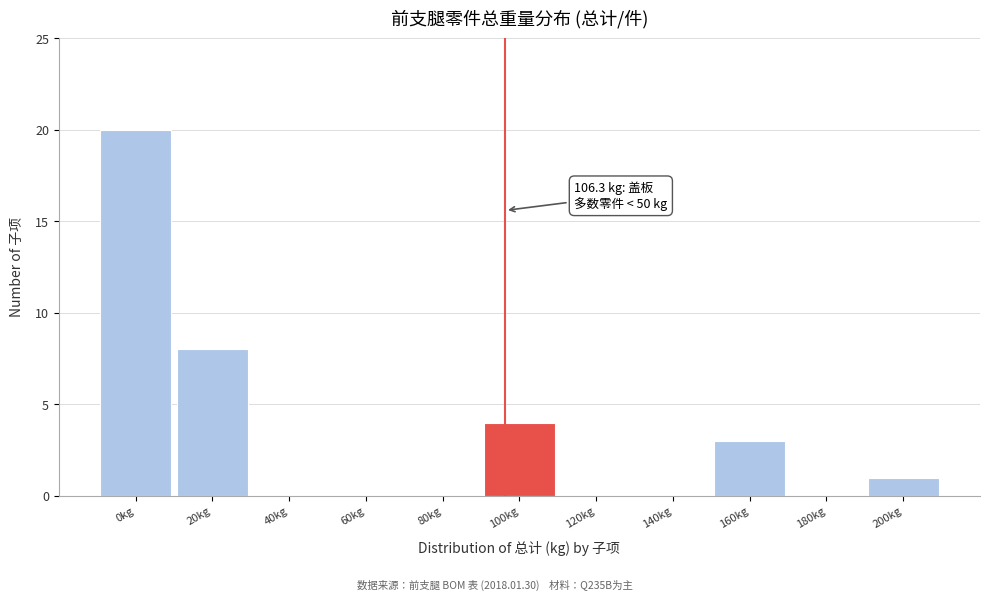

Reading right to left, extract all data points from this chart.

200kg=1	180kg=0	160kg=3	140kg=0	120kg=0	100kg=4	80kg=0	60kg=0	40kg=0	20kg=8	0kg=20